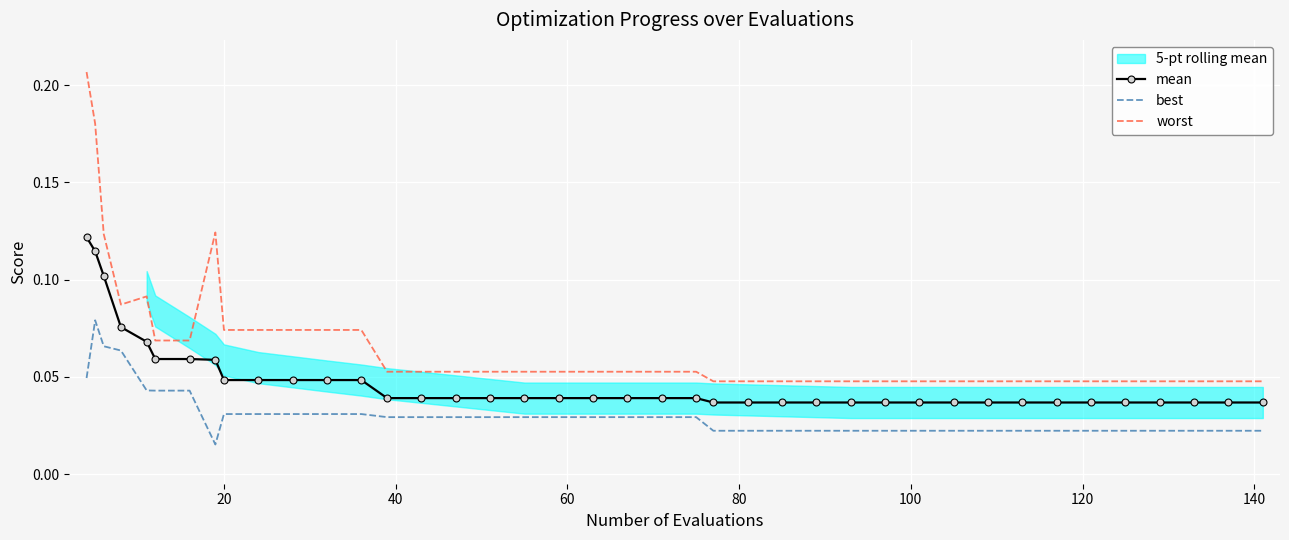

How many interior local peaks does the worst series have?

2